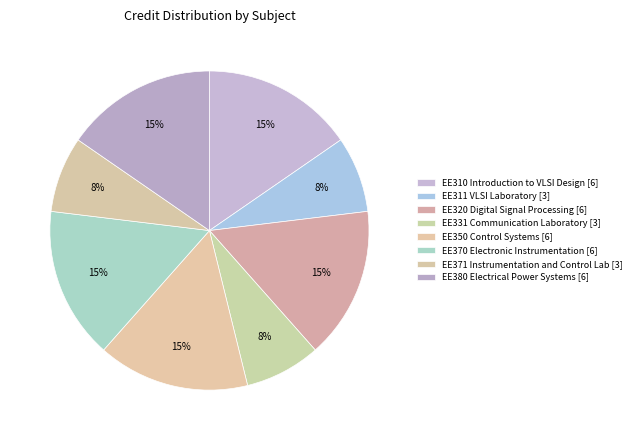

Is it true that EE331 Communication Laboratory is 8% of the pie?

True